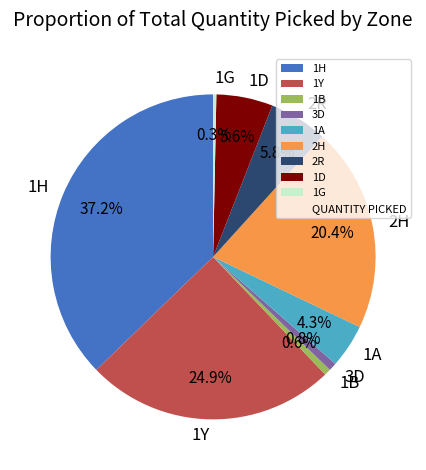

Combined, do 1A and 2R account for over 50%?

No